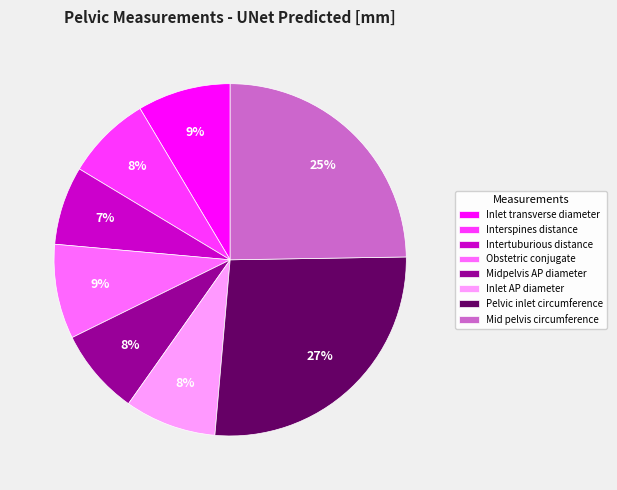

Which has a higher value, Mid pelvis circumference or Intertuburious distance?

Mid pelvis circumference